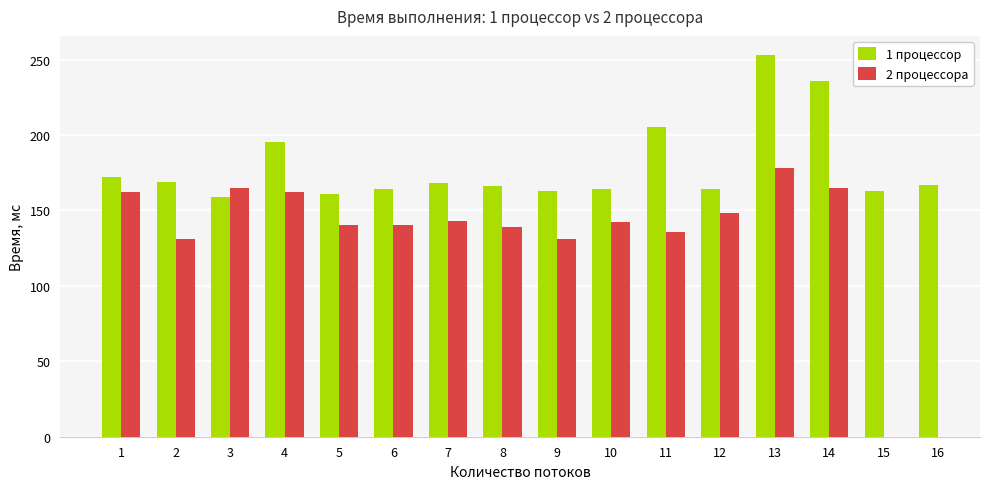

How many bars are there in each group?

2